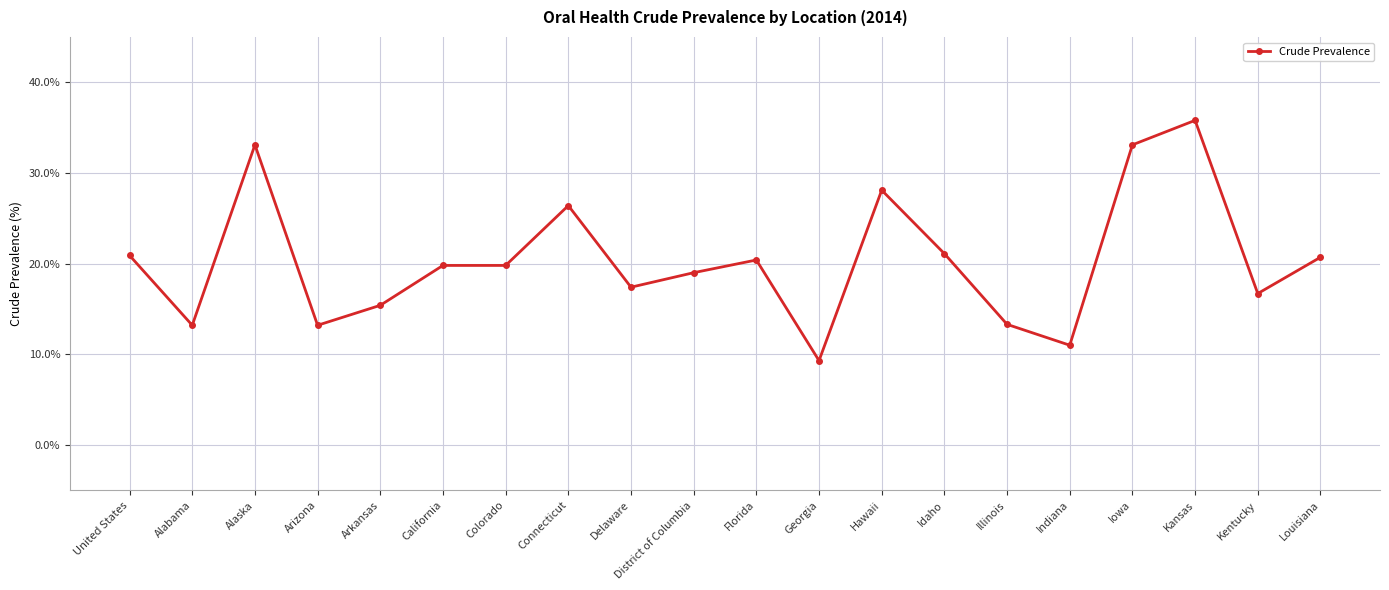

The chart shows a value of 16.7 at Georgia. True or false?

False